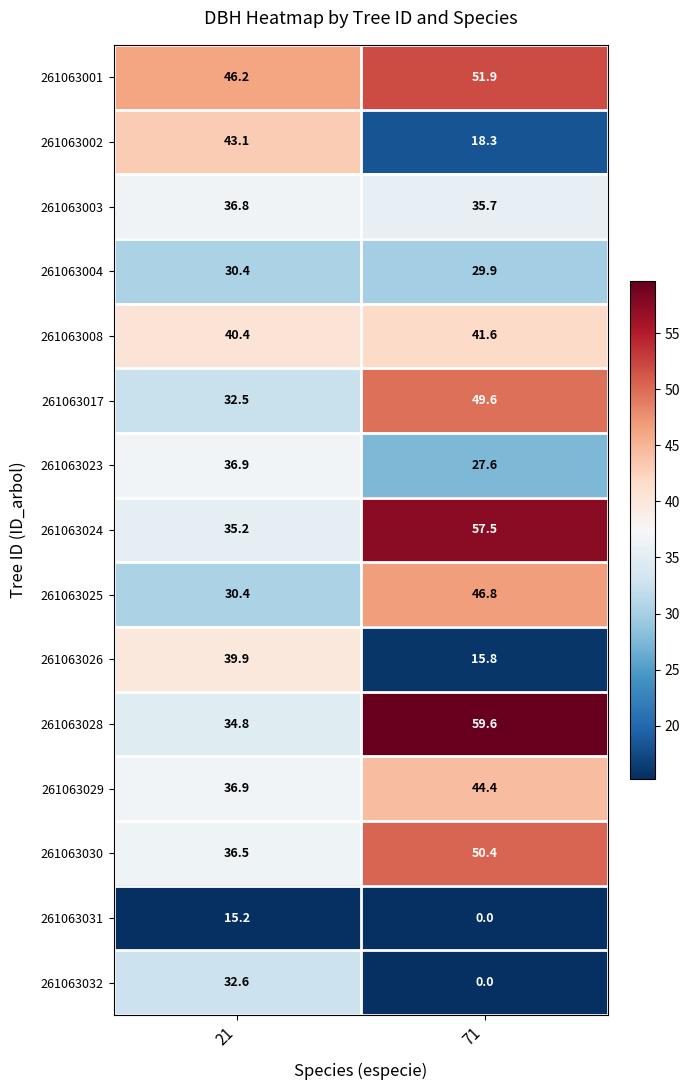

The value of 261063031 at 21 is 15.2. True or false?

True